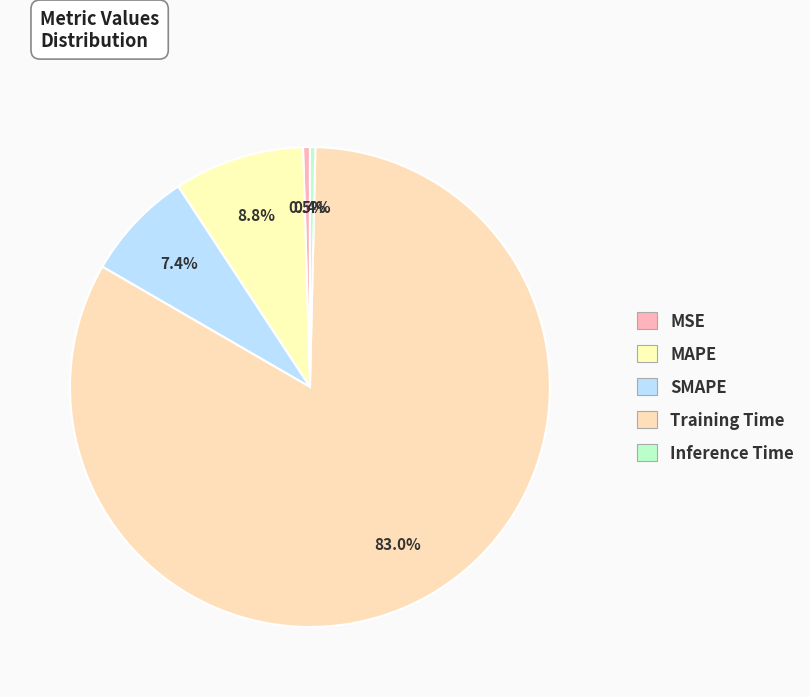

Rank the categories by value from lowest to highest.

Inference Time, MSE, SMAPE, MAPE, Training Time